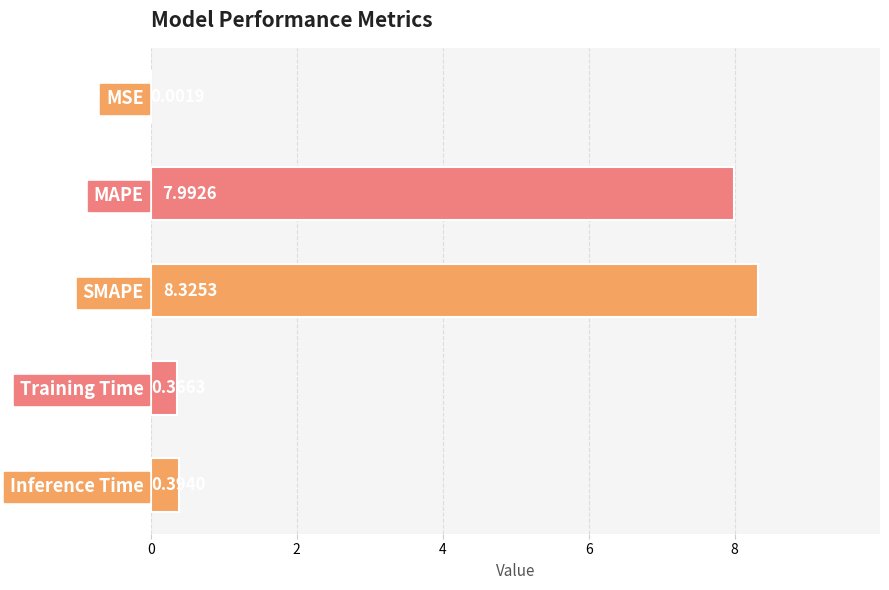

Which has a higher value, Training Time or Inference Time?

Inference Time